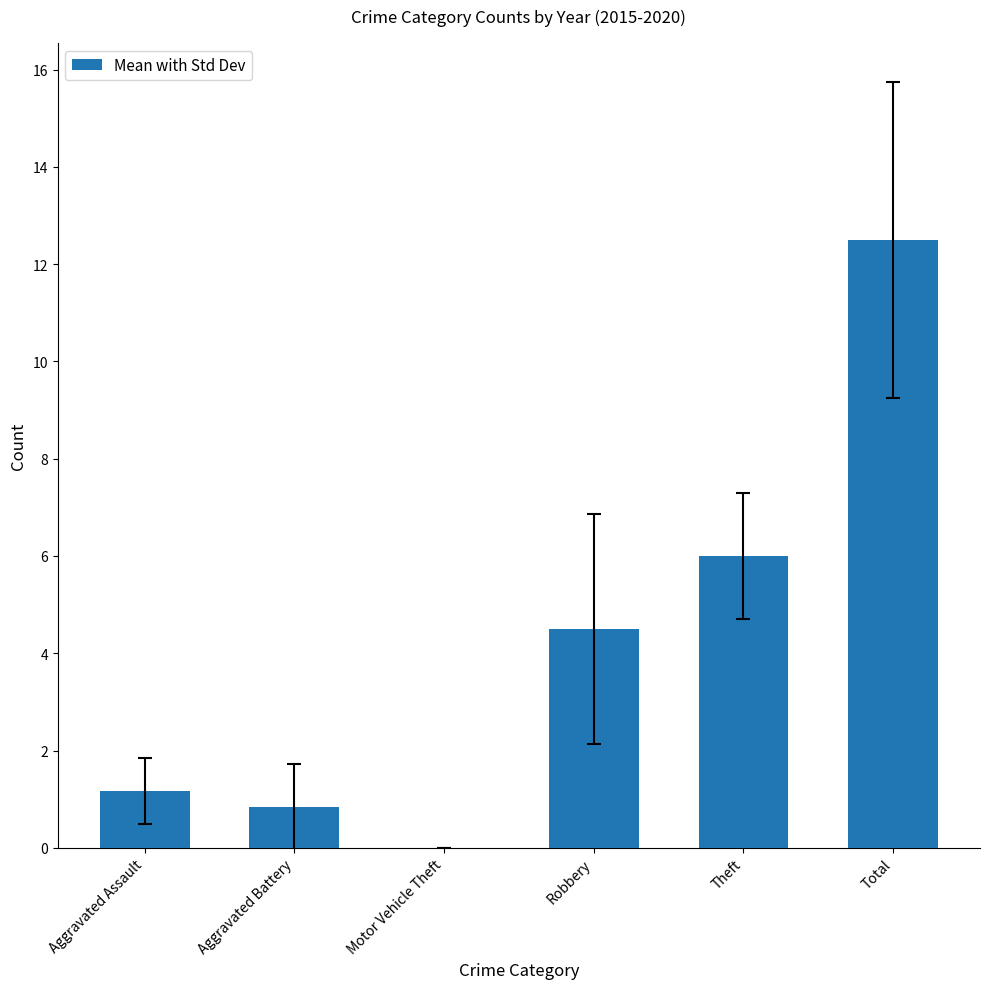

How many values are above zero?

5